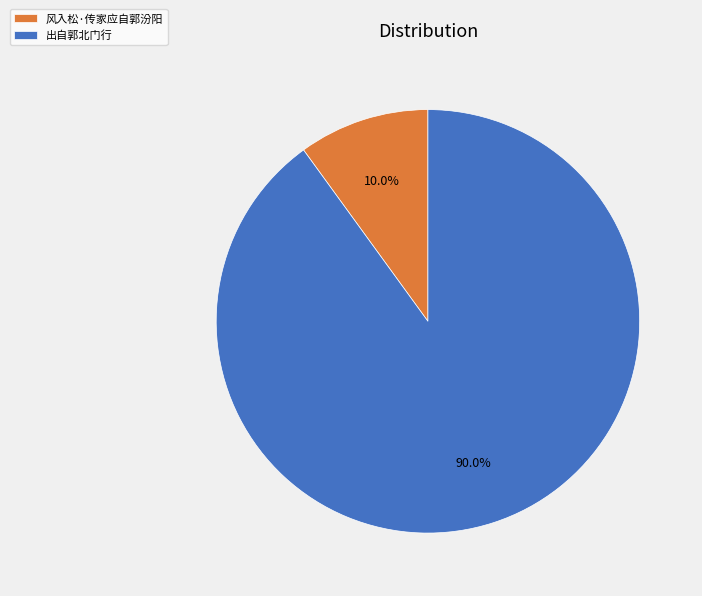

What is the largest slice in the pie chart?

出自郭北门行